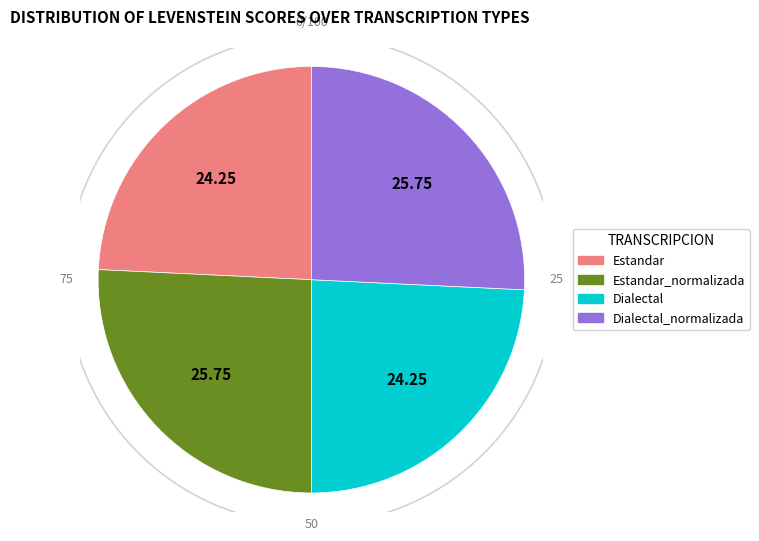

How many slices are in this pie chart?

4